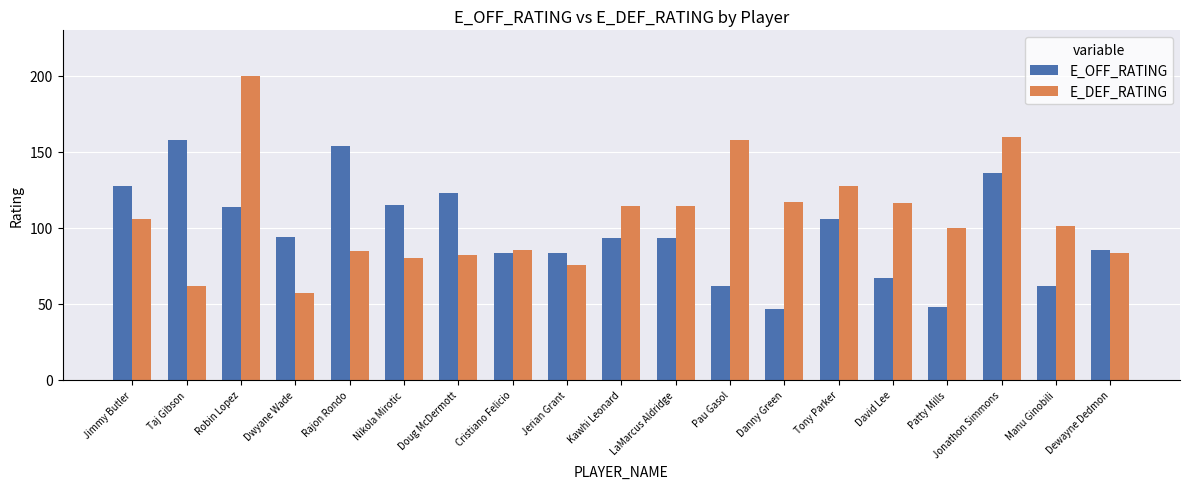

What are all the series names shown in the legend?

E_OFF_RATING, E_DEF_RATING